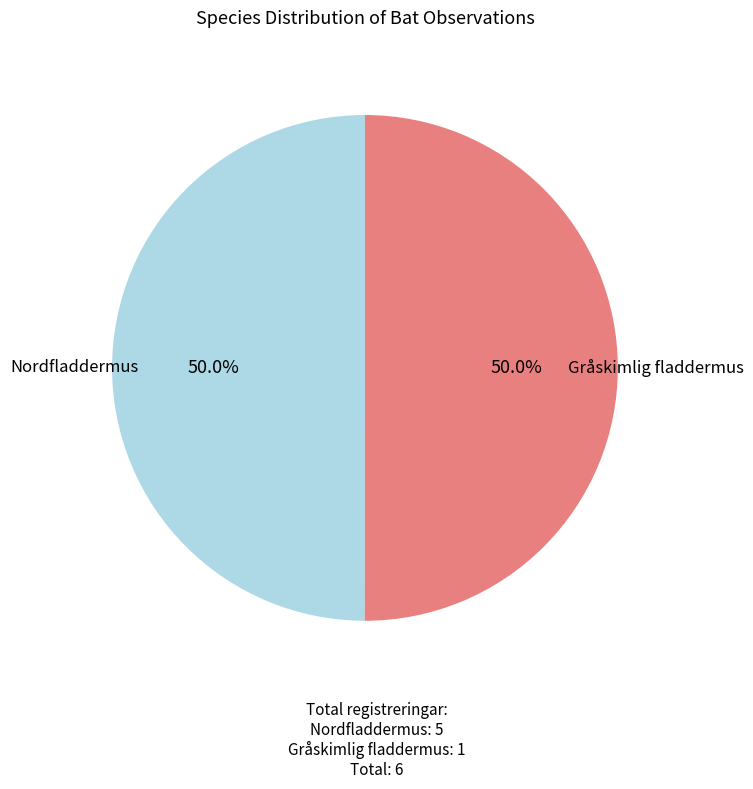

How many segments does this pie chart have?

2